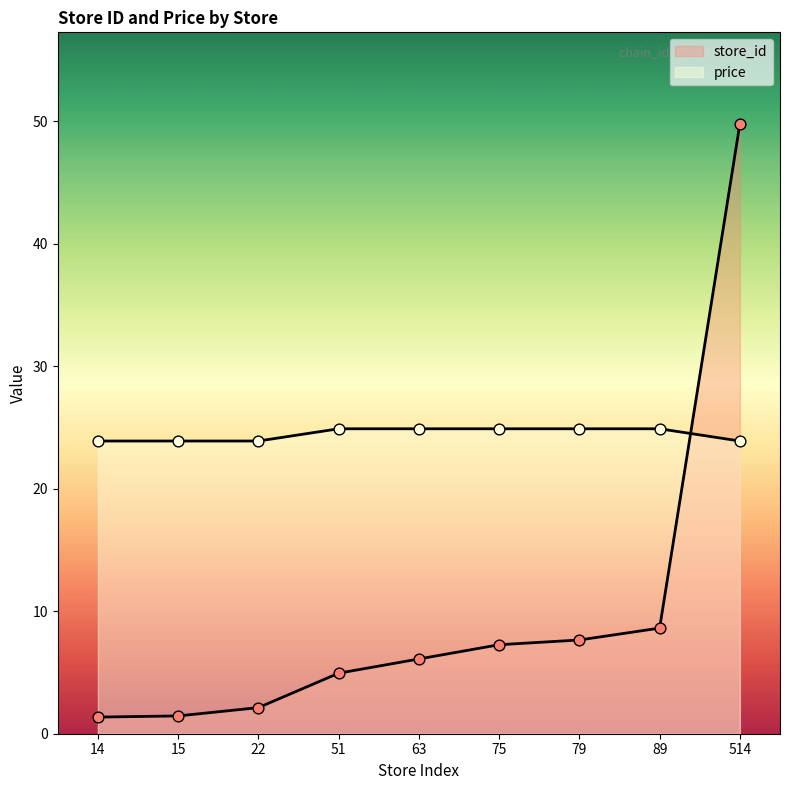

What is the total value across all series at 514?

73.7